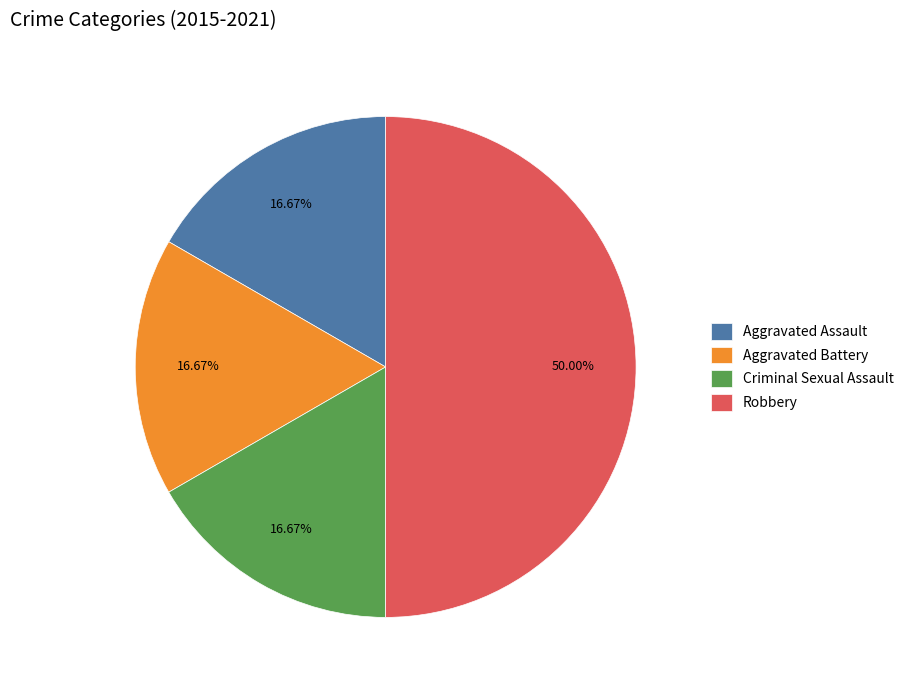

Between Robbery and Criminal Sexual Assault, which is larger?

Robbery